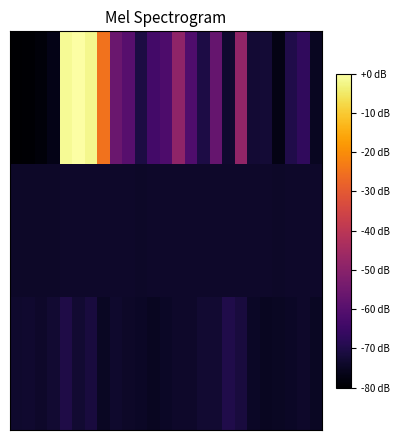

How many categories are shown in the chart?

25